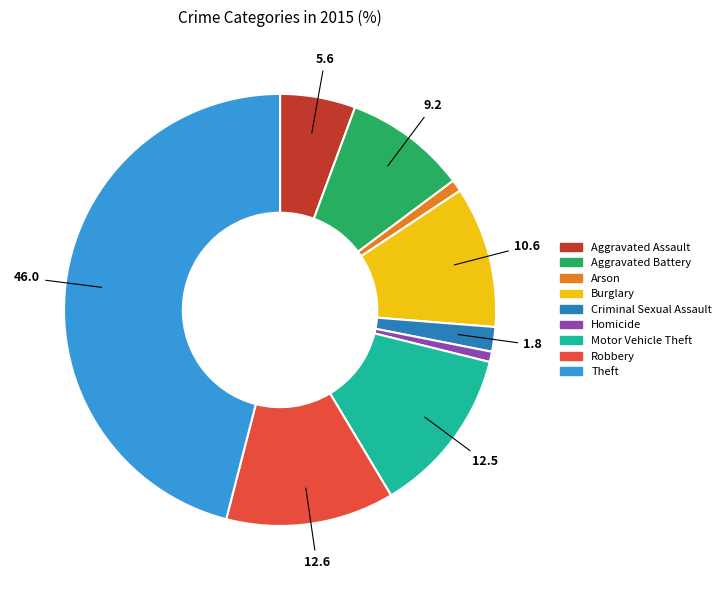

Is there a majority slice in this chart?

No